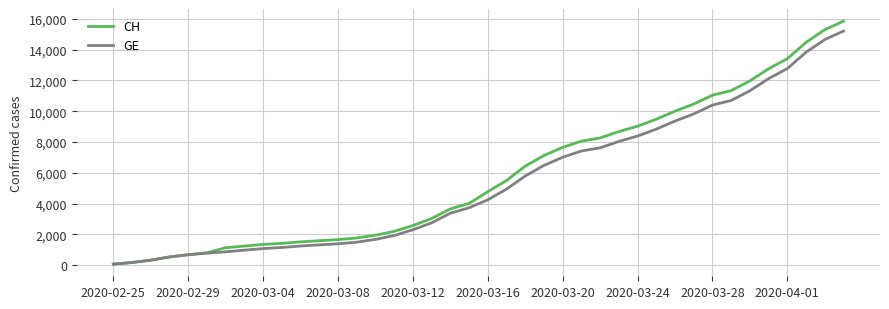

What is the maximum value shown in the chart?

15850